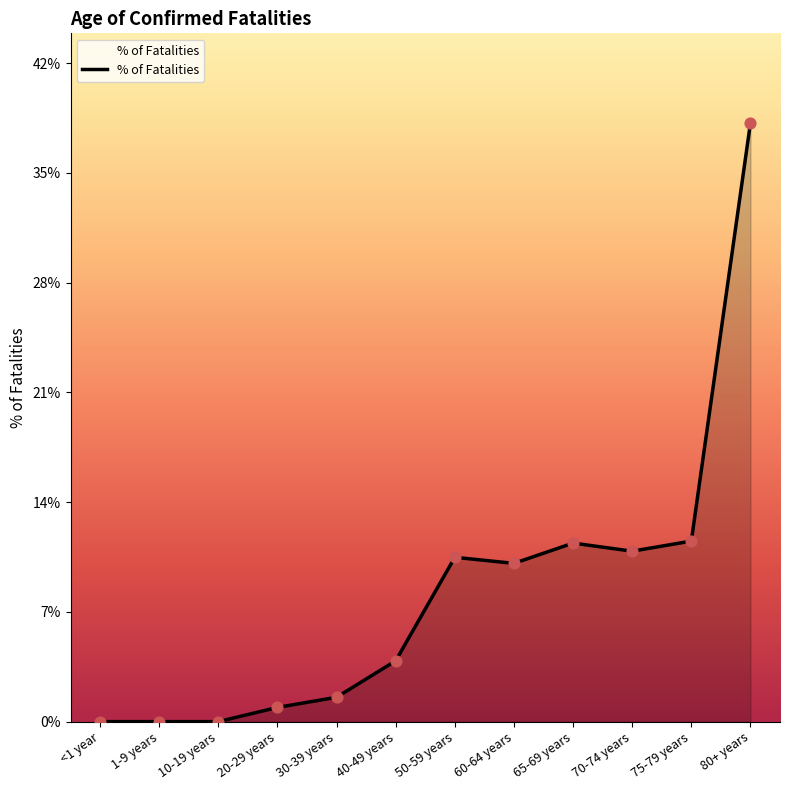

Which has a higher value, 65-69 years or 10-19 years?

65-69 years